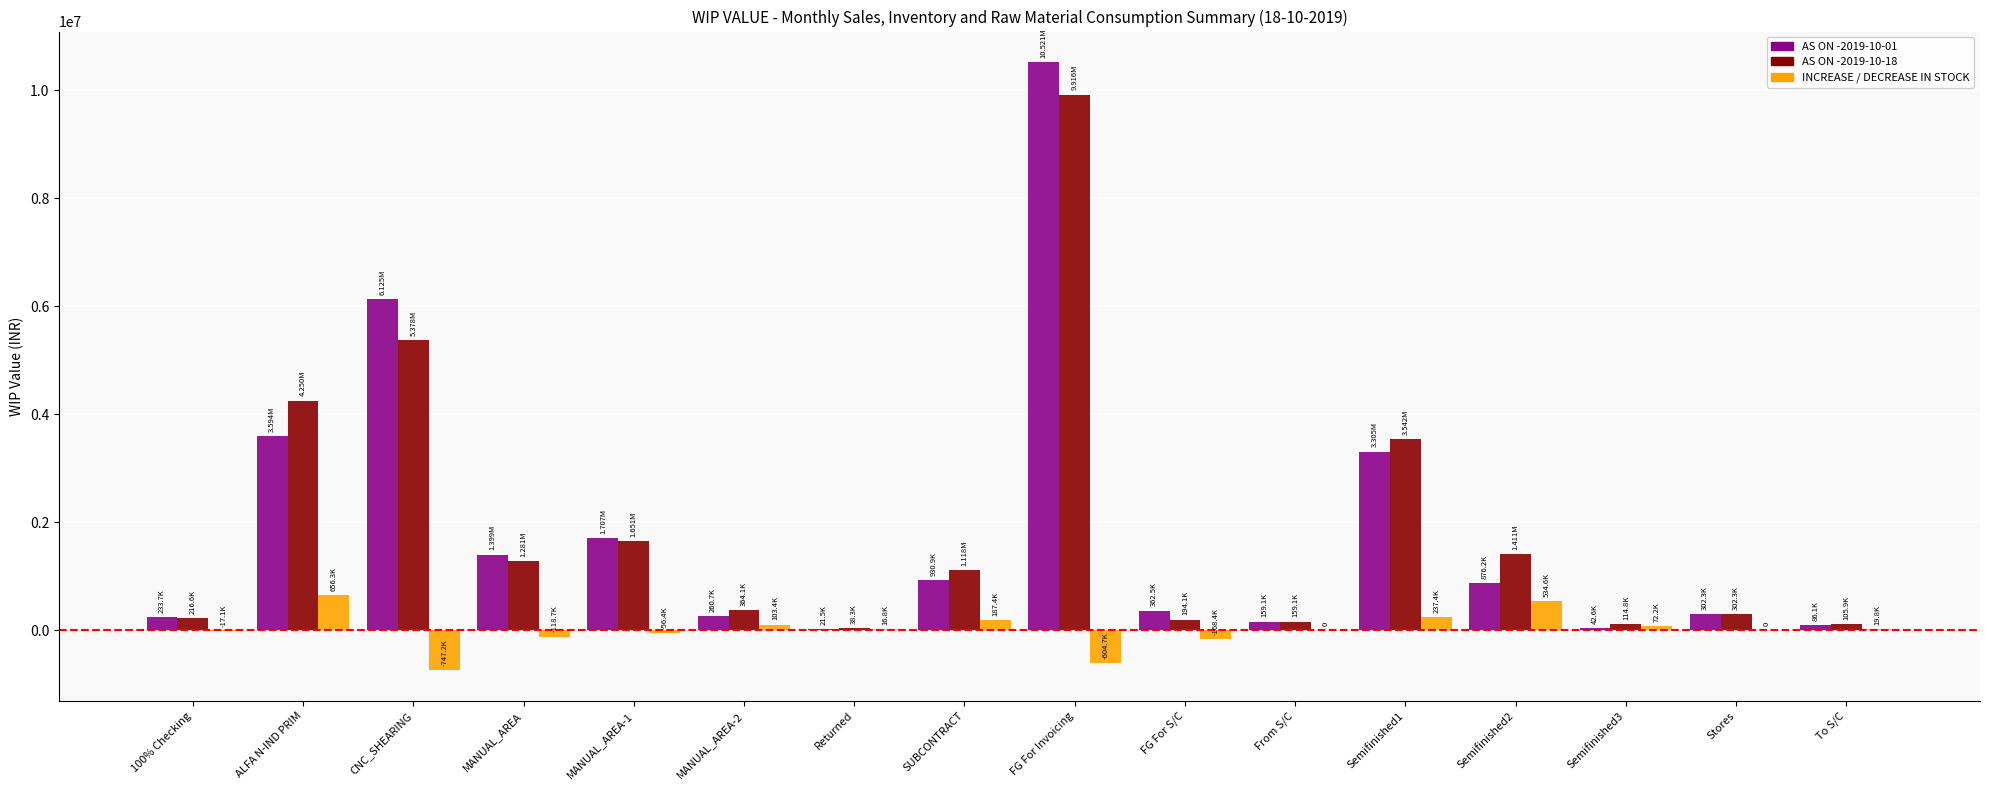

What is the highest value of the AS ON -2019-10-01 series?

10520827.8